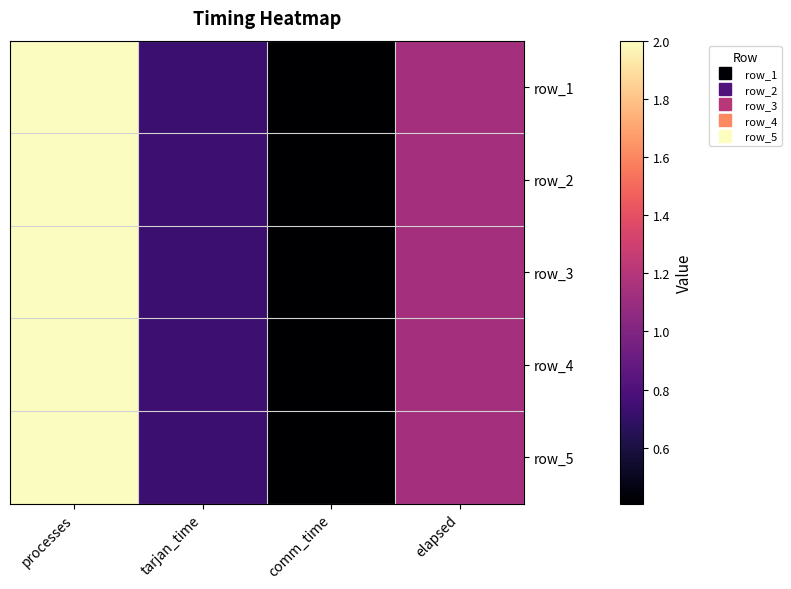

At which category does the chart reach its minimum across all series?

comm_time